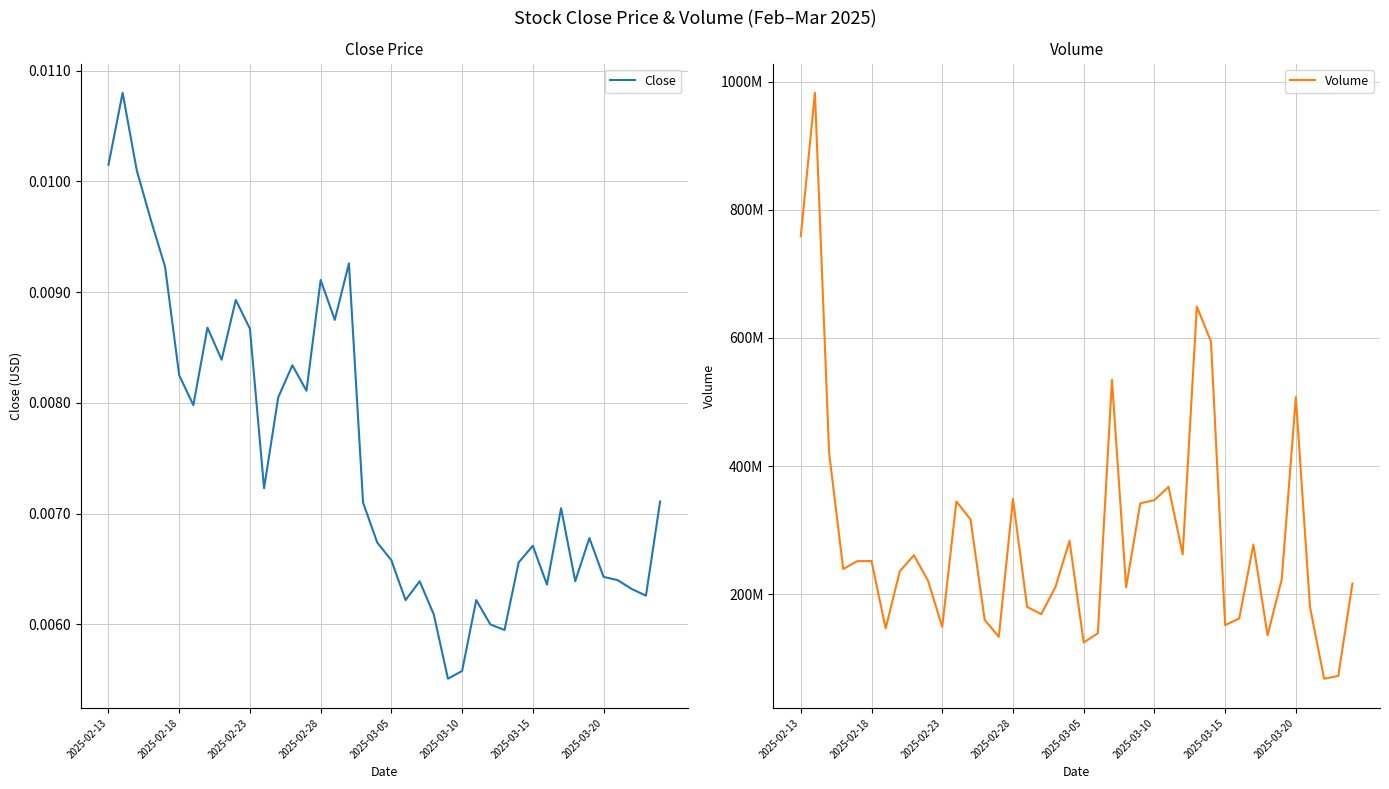

Reading left to right, list all the values displayed in this chart.

Close: 0.0	0.0	0.0	0.0	0.0	0.0	0.0	0.0	0.0	0.0	0.0	0.0	0.0	0.0	0.0	0.0	0.0	0.0	0.0	0.0	0.0	0.0	0.0	0.0	0.0	0.0	0.0	0.0	0.0	0.0	0.0	0.0	0.0	0.0	0.0	0.0	0.0	0.0	0.0	0.0
Volume: 758737559.0	982391289.0	421022892.0	239246558.0	251546634.0	251732037.0	146568987.0	235801237.0	260681812.0	220728919.0	148908871.0	344735113.0	316565050.0	159938974.0	133422784.0	348566925.0	180169758.0	168720063.0	210974602.0	283166381.0	124605132.0	138825807.0	534355591.0	210643590.0	341691921.0	346775278.0	367405339.0	262188070.0	648932448.0	594114172.0	151693912.0	162068926.0	277605020.0	135834531.0	222881014.0	507383455.0	179961397.0	68021541.0	72318699.0	216466012.0